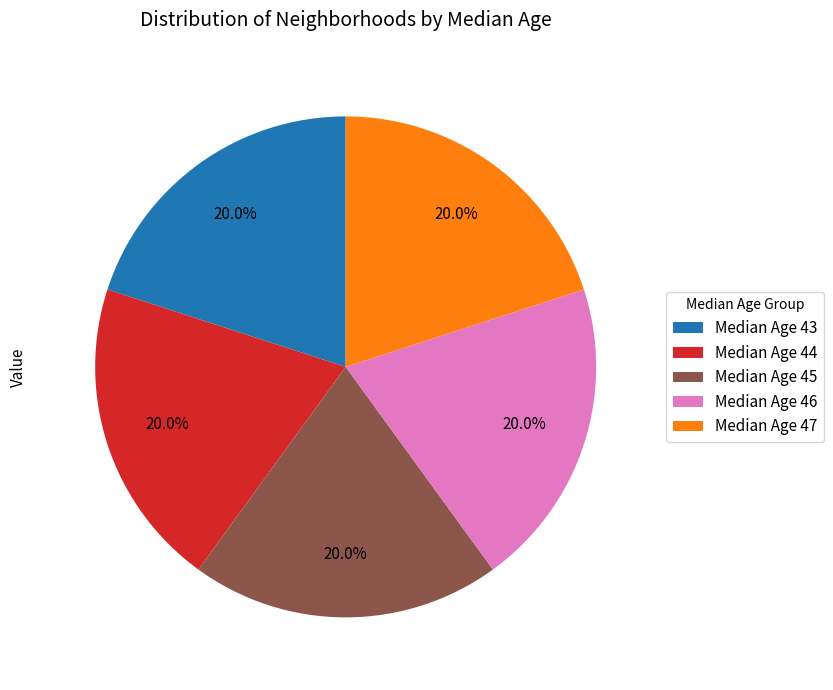

What portion of the pie excludes Median Age 47?

80.0%